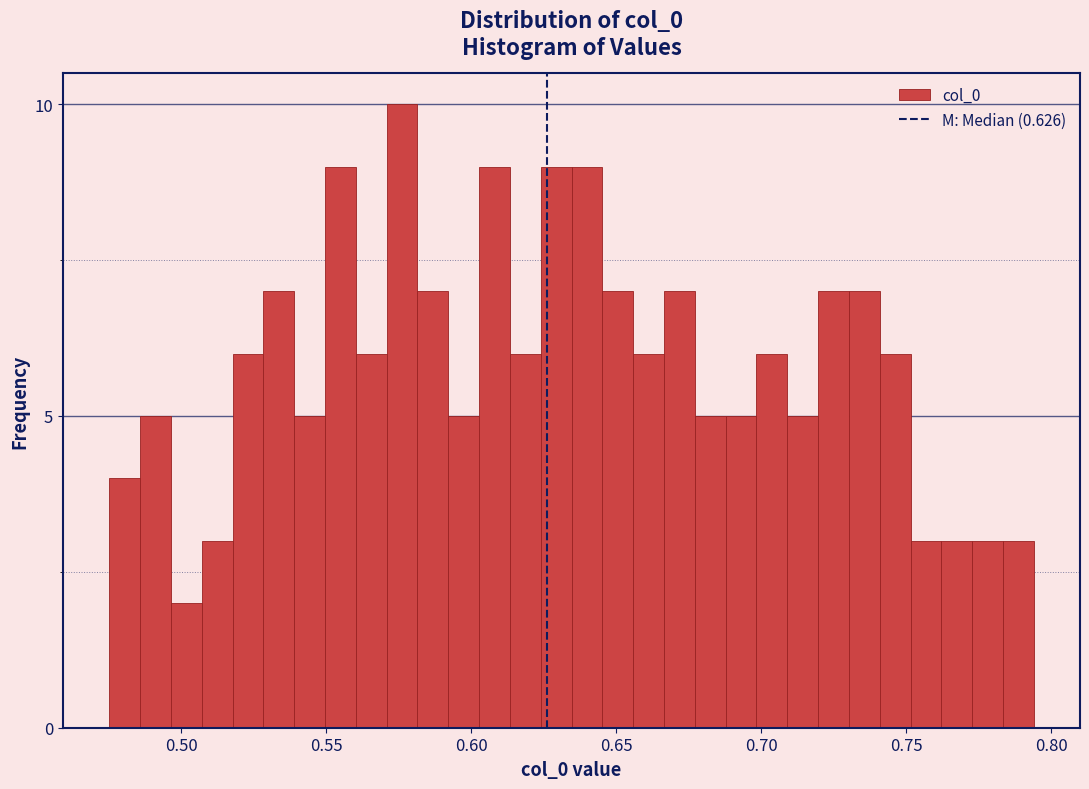

Read against the x-axis, roughly where is the centre of the tallest bar?

0.575